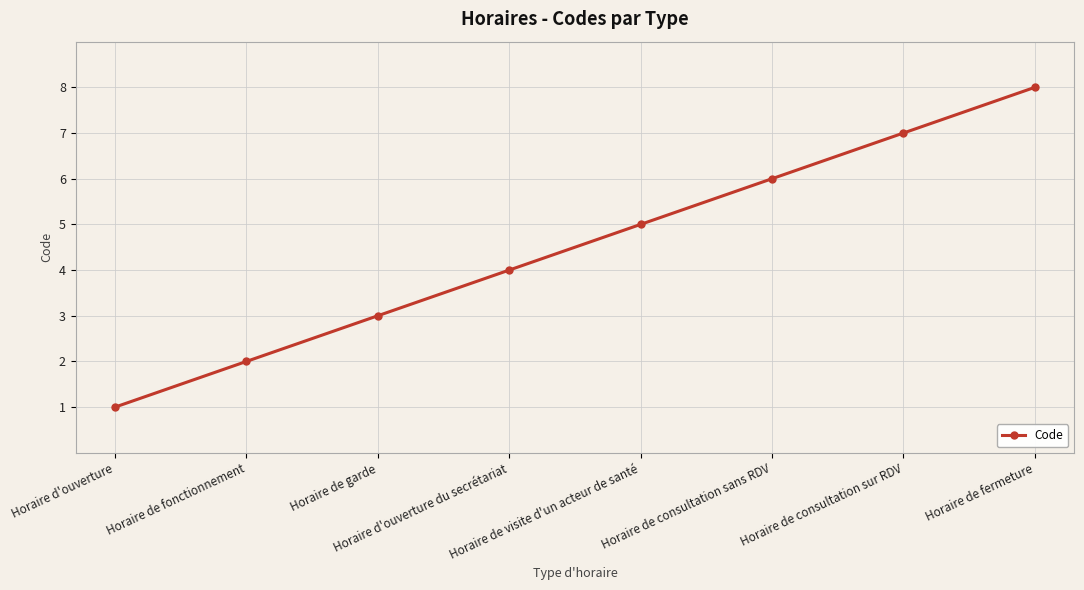

At which label is the value closest to 4?

Horaire d'ouverture du secrétariat